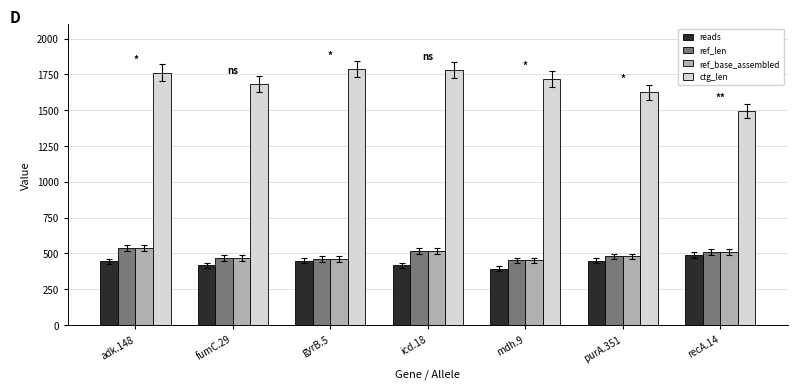

What is the maximum value shown in the chart?

1789